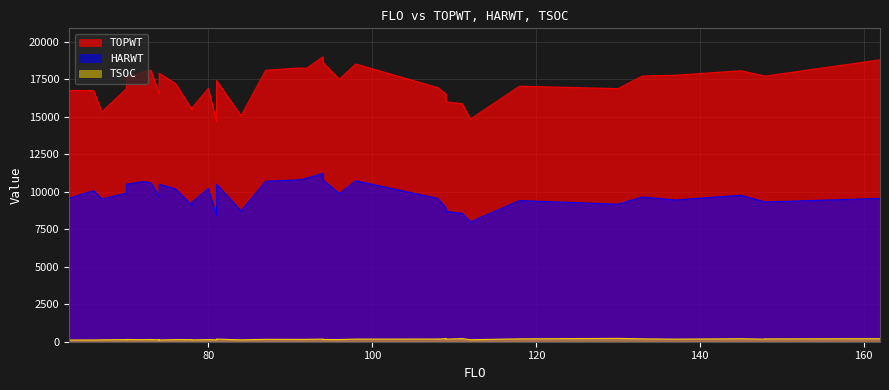

True or false: TOPWT has a value of 4388 at 74.

False